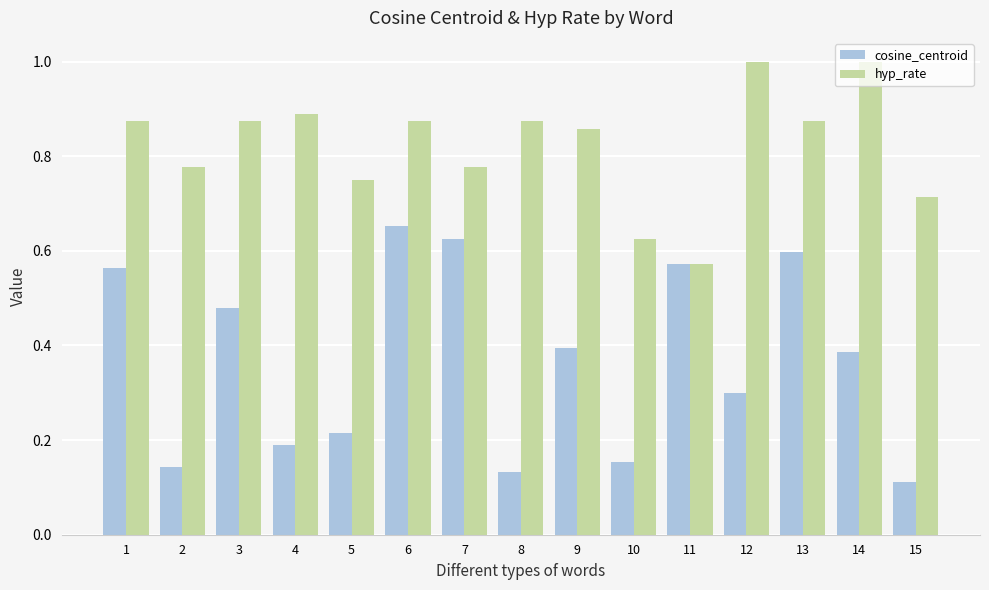

At which category is the sum across all series the highest?

6